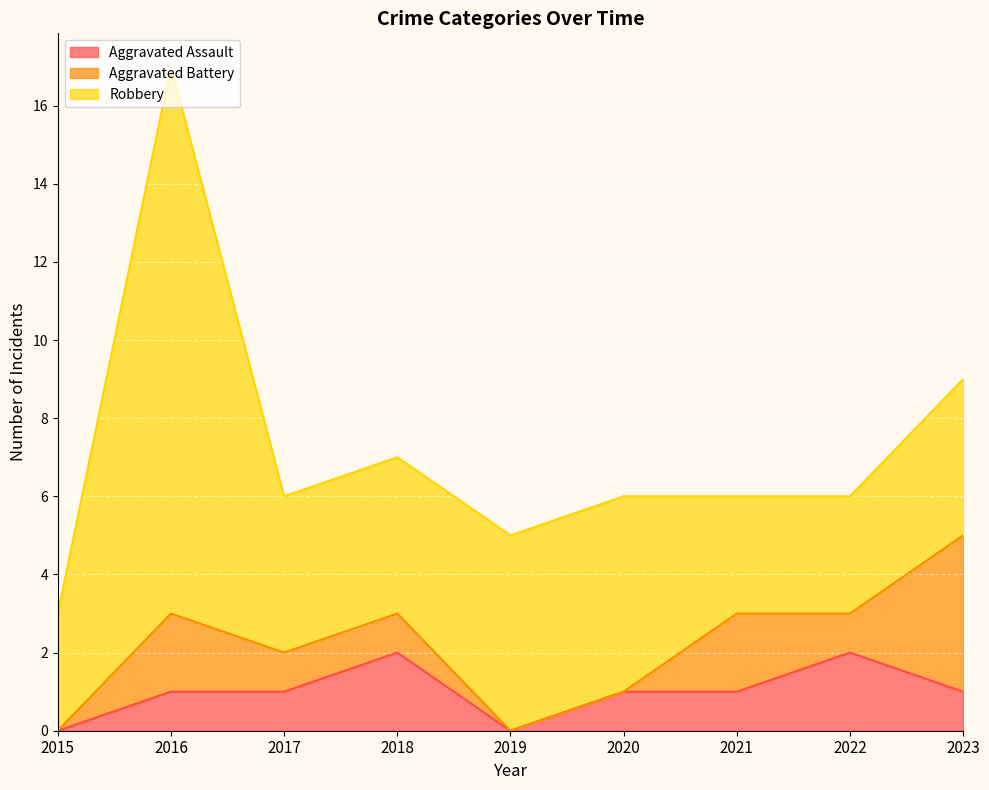

Which series has the largest range (max minus min)?

Robbery